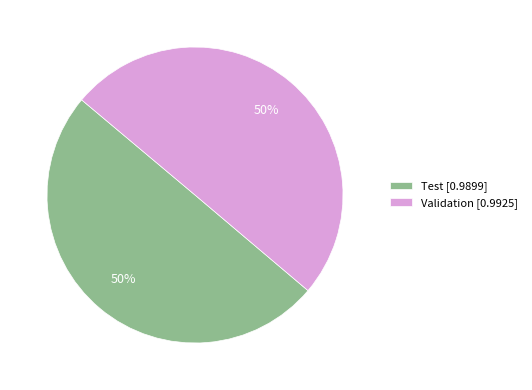

Combined, do Validation [0.9925] and Test [0.9899] account for over 50%?

Yes